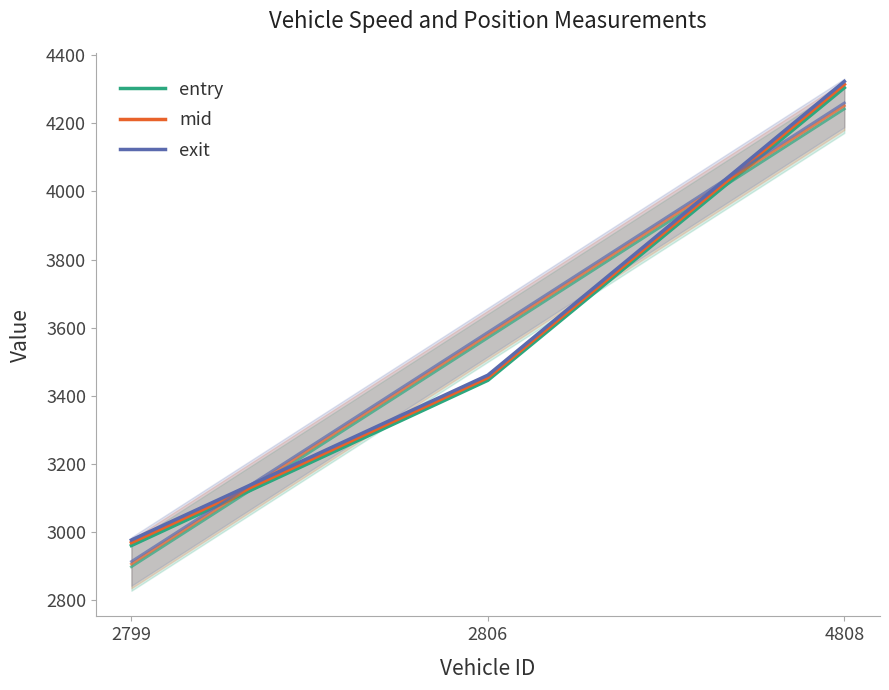

Reading left to right, list all the values displayed in this chart.

entry: 2960.6	3445.6	4304.2
mid: 2969.2	3453.5	4314.1
exit: 2976.9	3460.7	4322.7